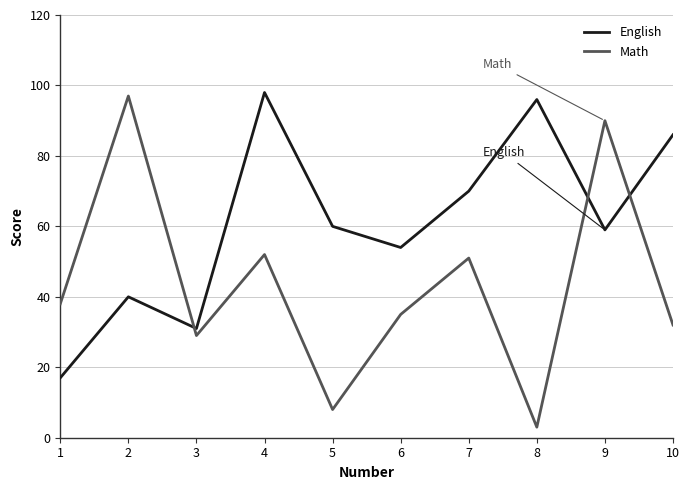

After their last crossing, which series has the higher values: Math or English?

English